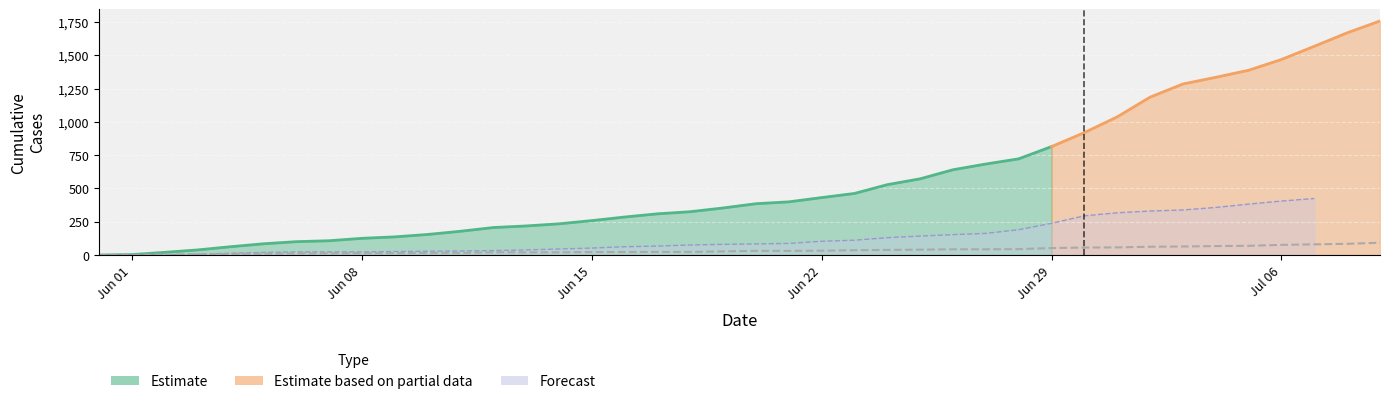

Is it true that the value at 21 is 16?

False